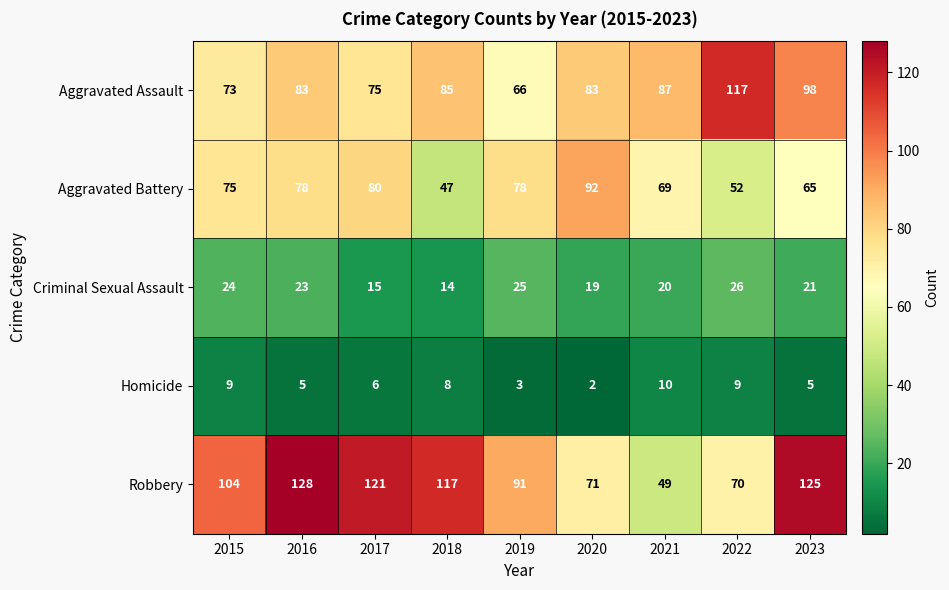

Count the number of data series in this chart.

5